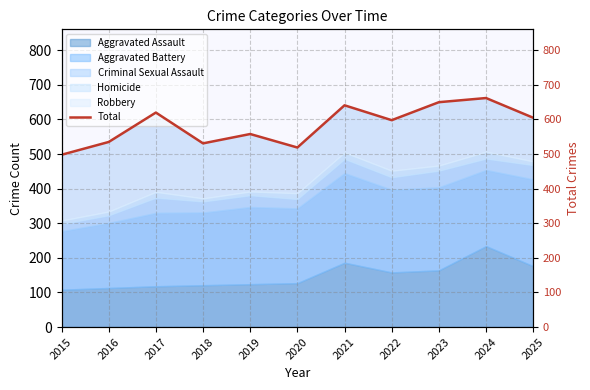

Which category has the lowest value across all series?

2015